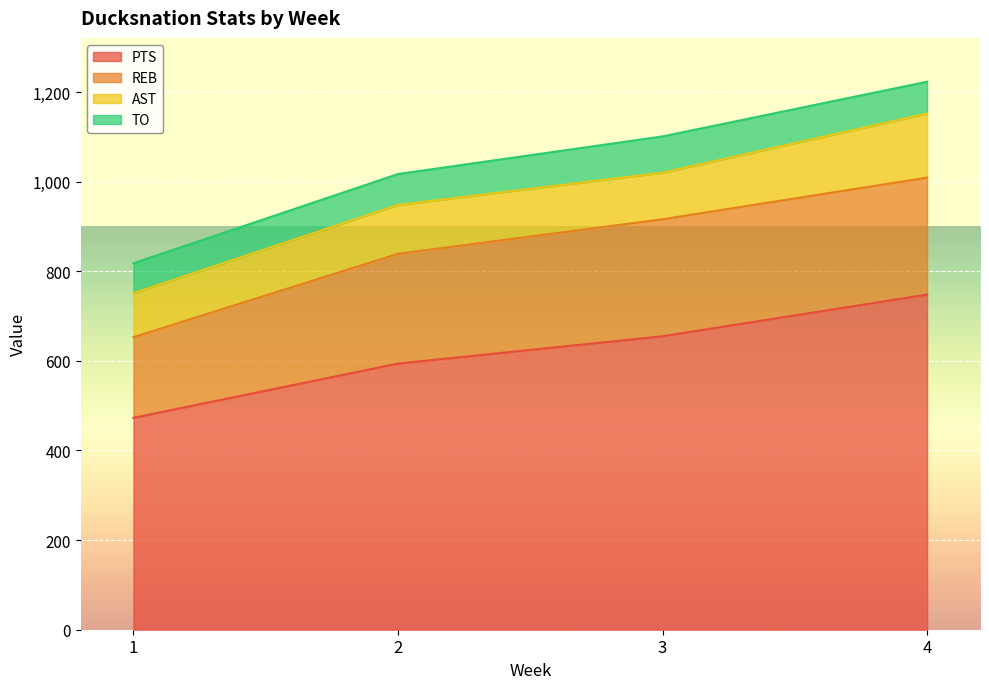

True or false: PTS and TO cross at least once.

False